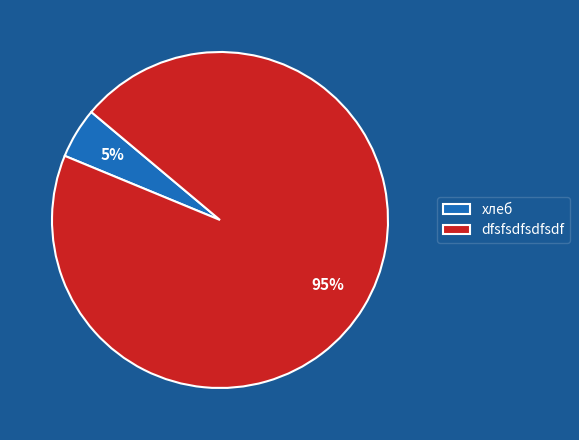

Do хлеб and dfsfsdfsdfsdf together represent more than half of the pie?

Yes